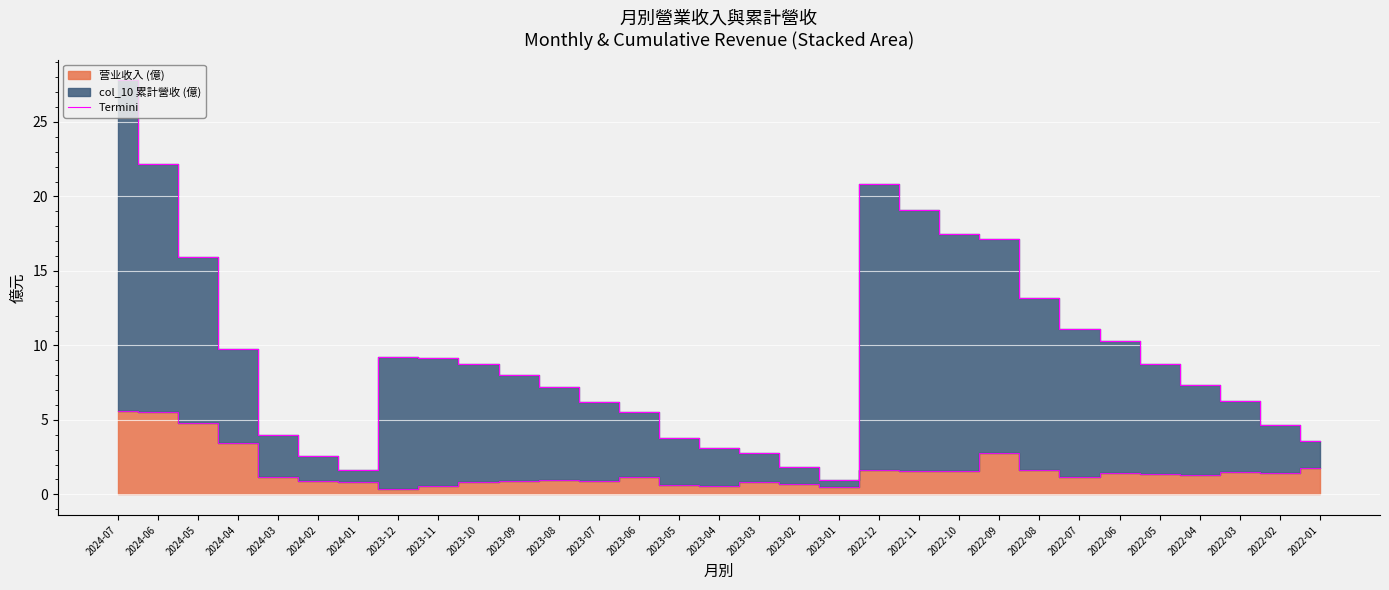

Does the chart display data point markers on the line(s)?

No